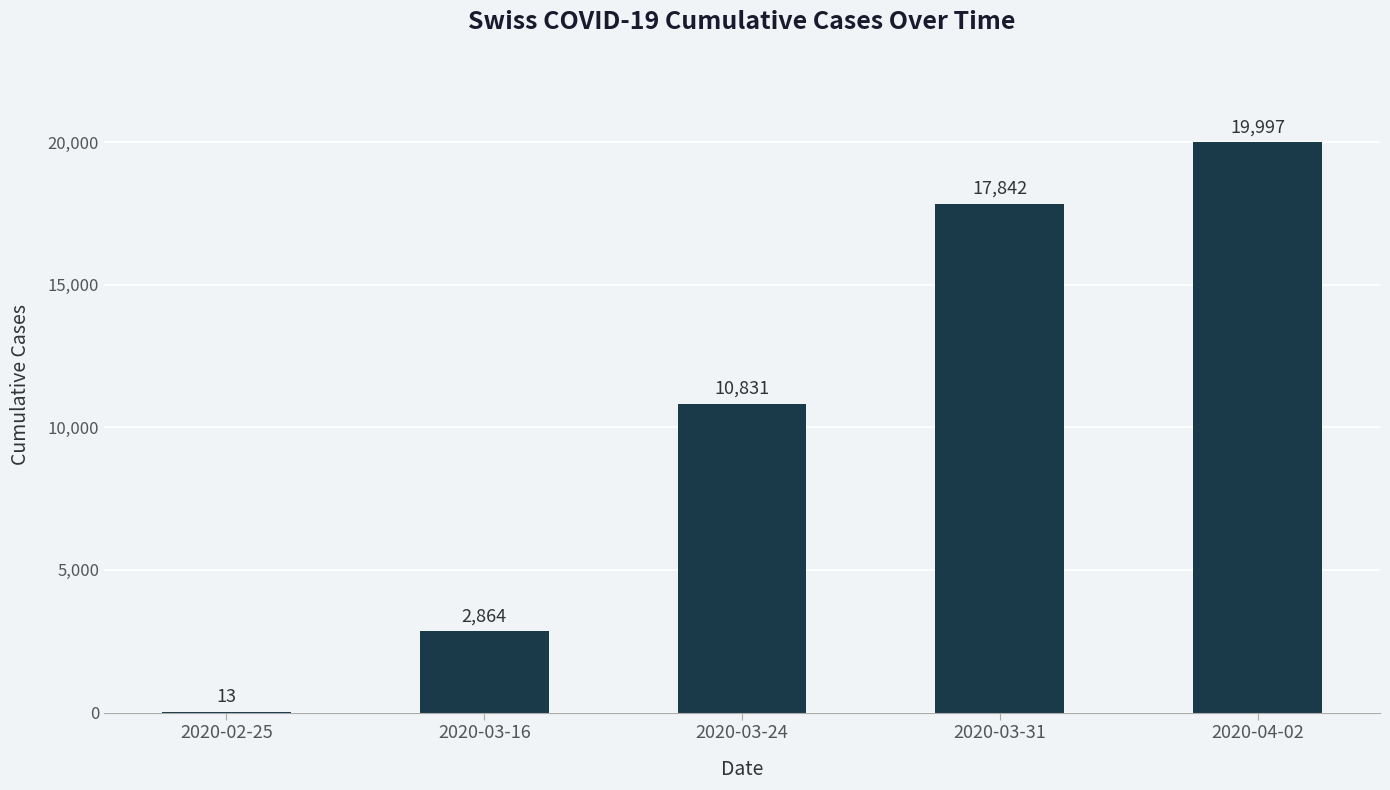

What is the sum of all values?

51547